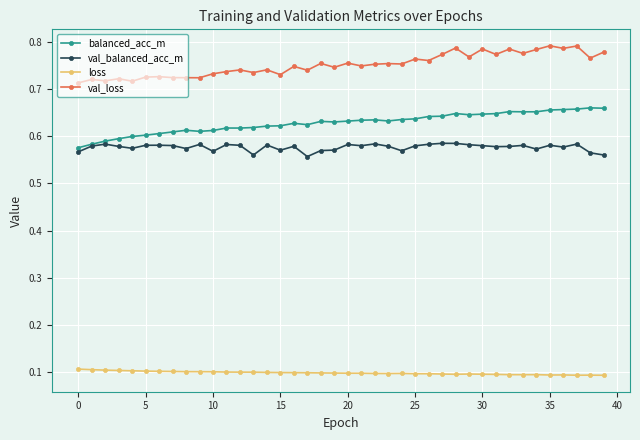

Which series has the largest total across all categories?

val_loss